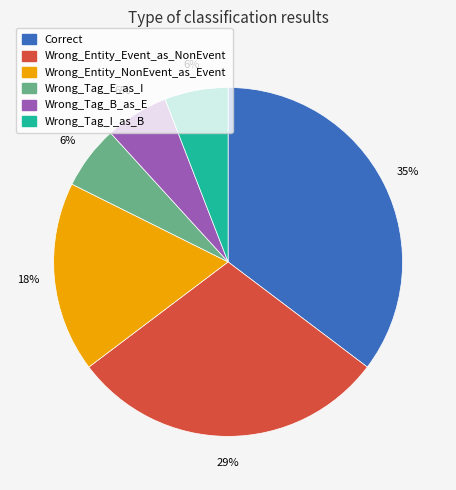

What is the largest slice in the pie chart?

Correct